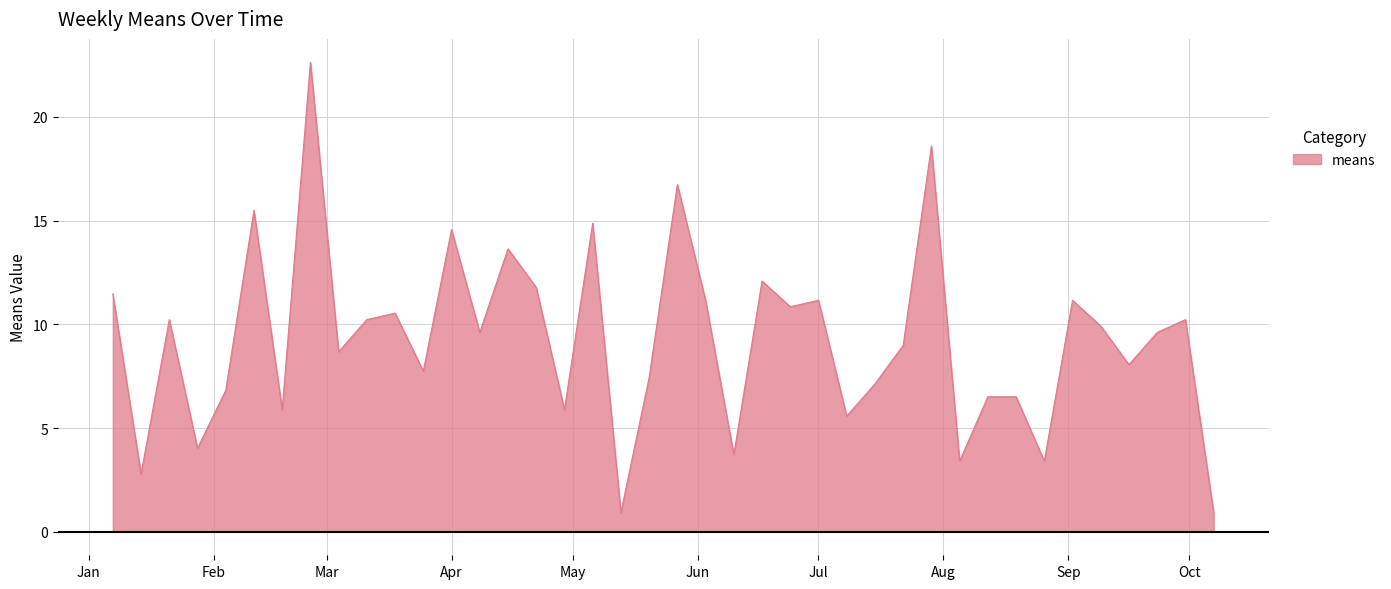

What is the difference between the maximum and minimum values?

21.7